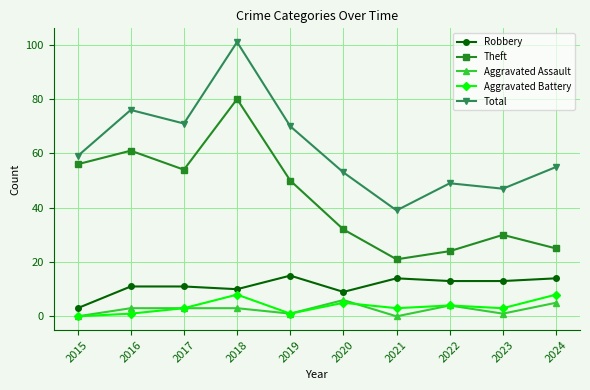

Which label corresponds to the largest value in the chart?

2018